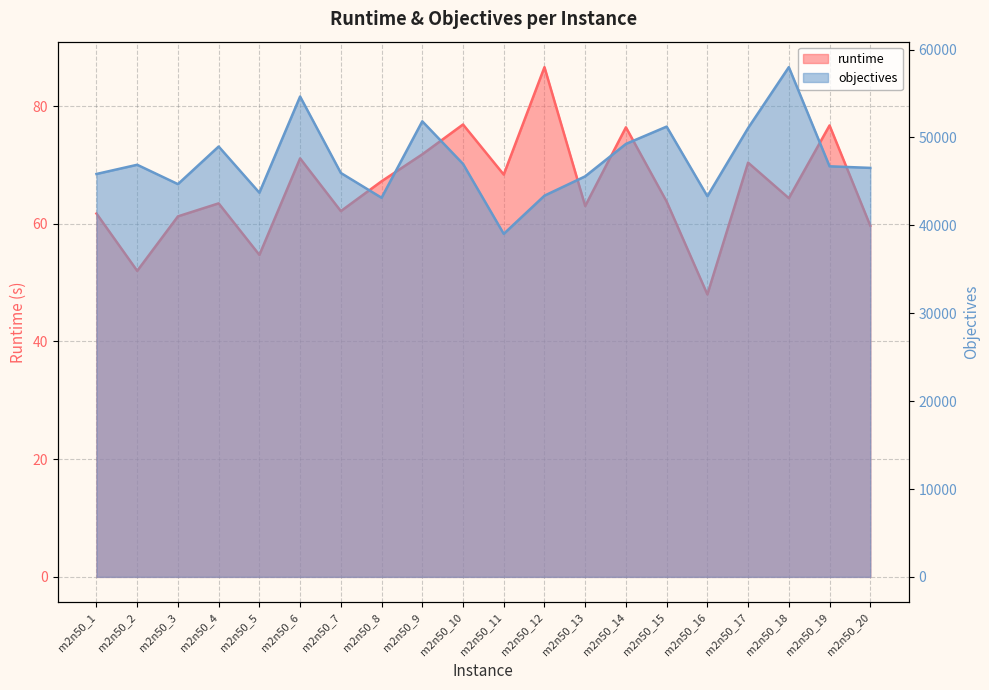

Rank the series by their average value, from lowest to highest.

runtime, objectives